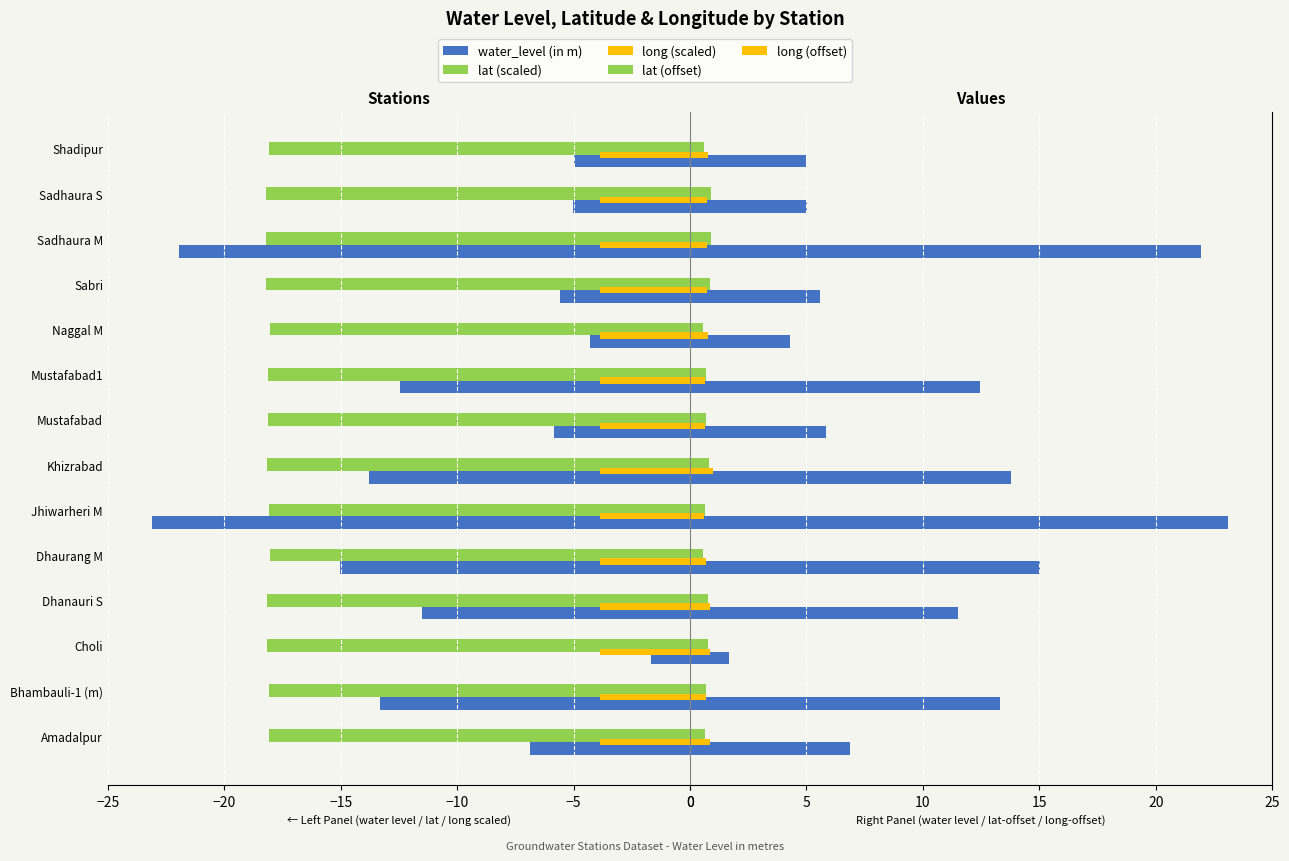

Is it true that lat (offset) equals 0.8 at Dhanauri S?

True